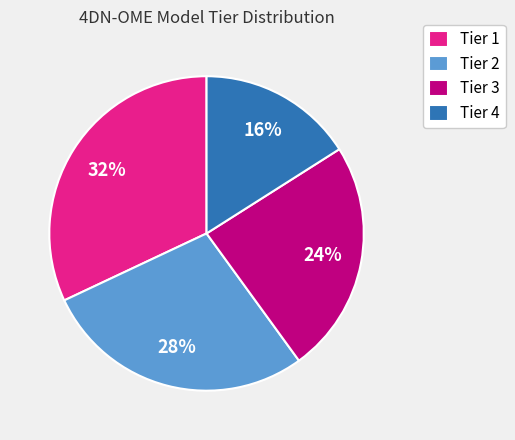

Is the sum of Tier 1 and Tier 3 greater than half?

Yes